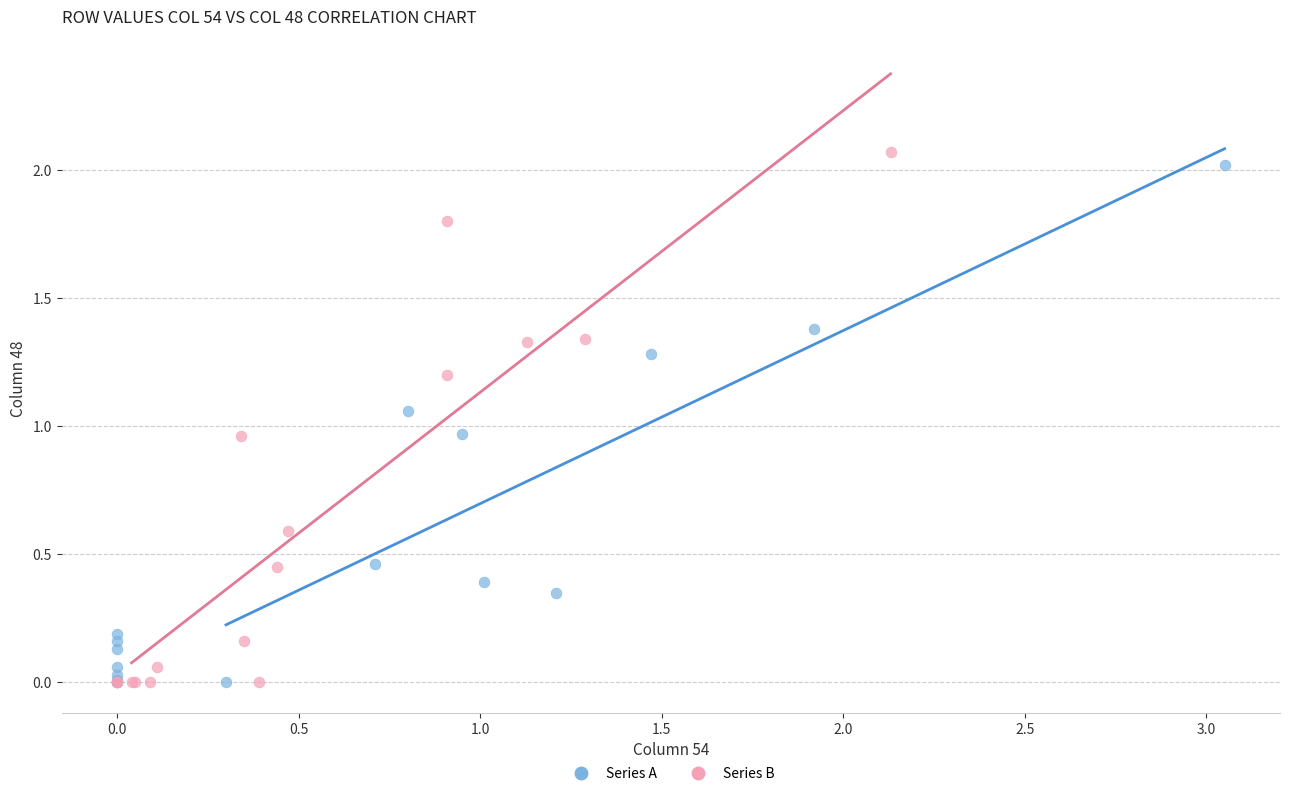

Which series reaches the maximum Y coordinate?

Series B